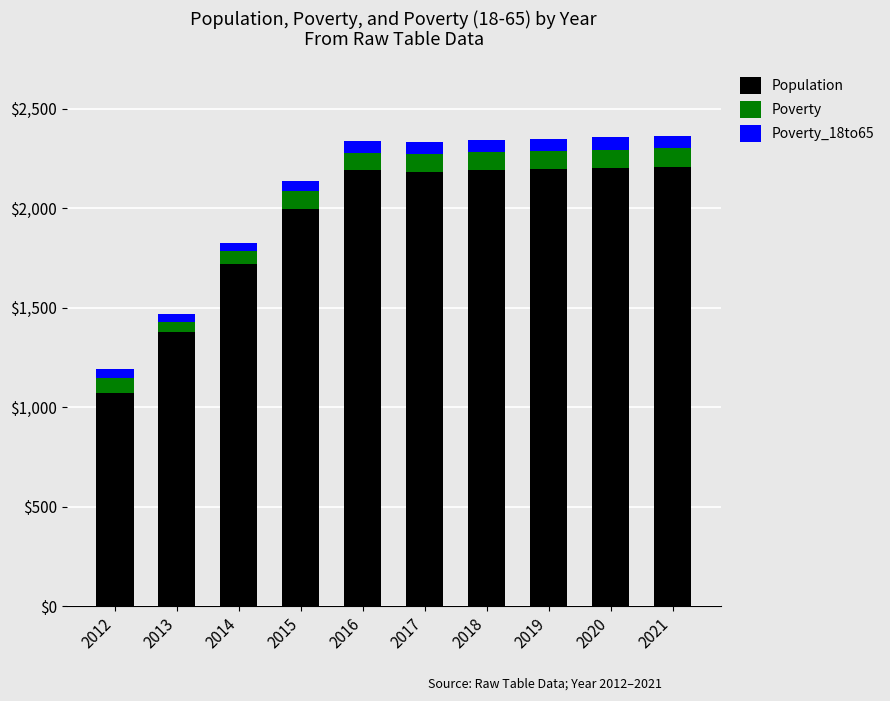

What is the maximum value for Population?

2208